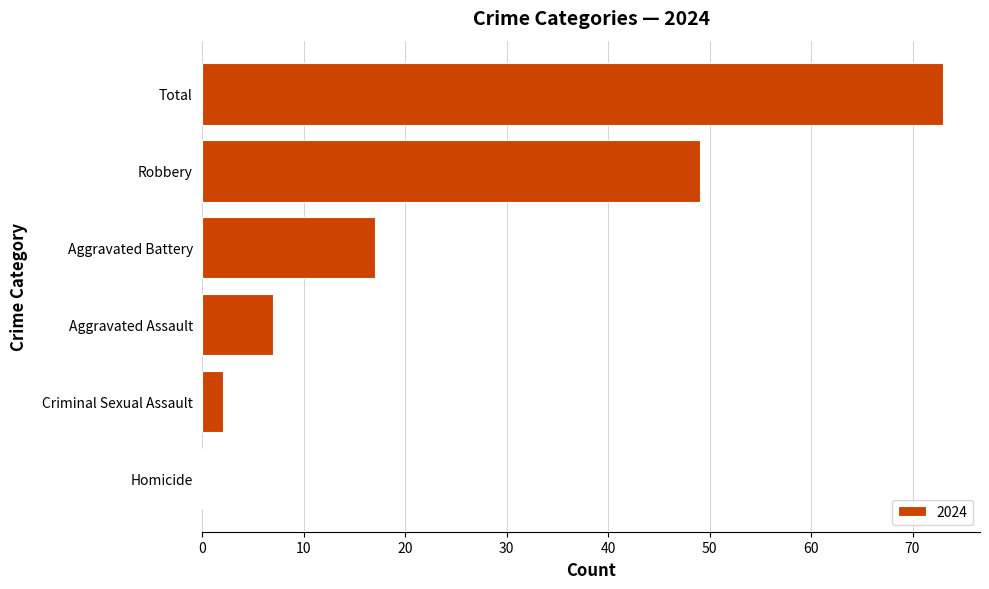

Is it true that the value at Robbery is 15?

False